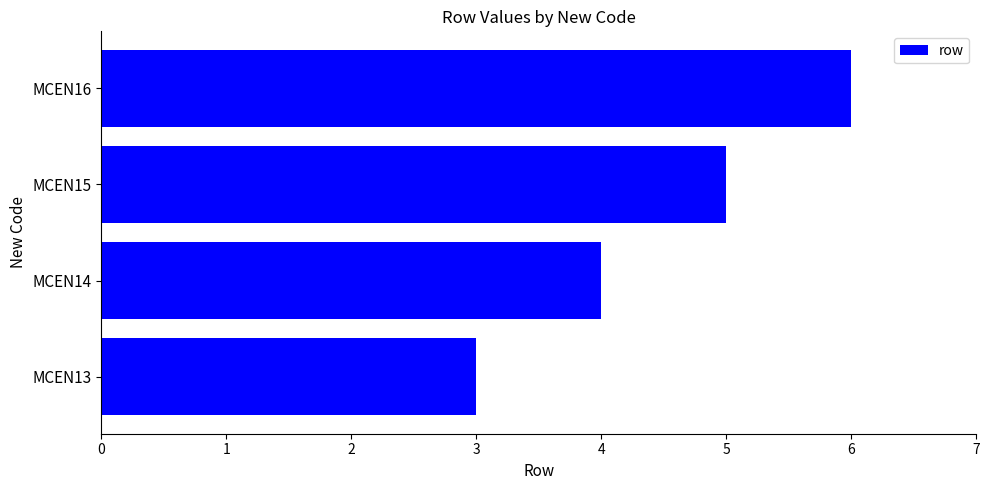

How many values are between 4 and 6?

3